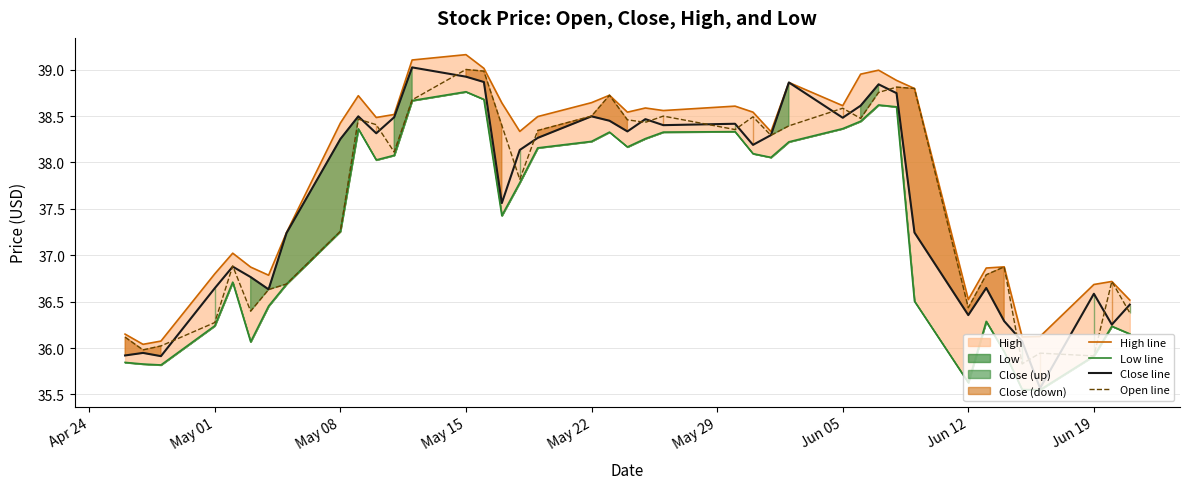

True or false: Close line and Open line intersect in this chart.

True